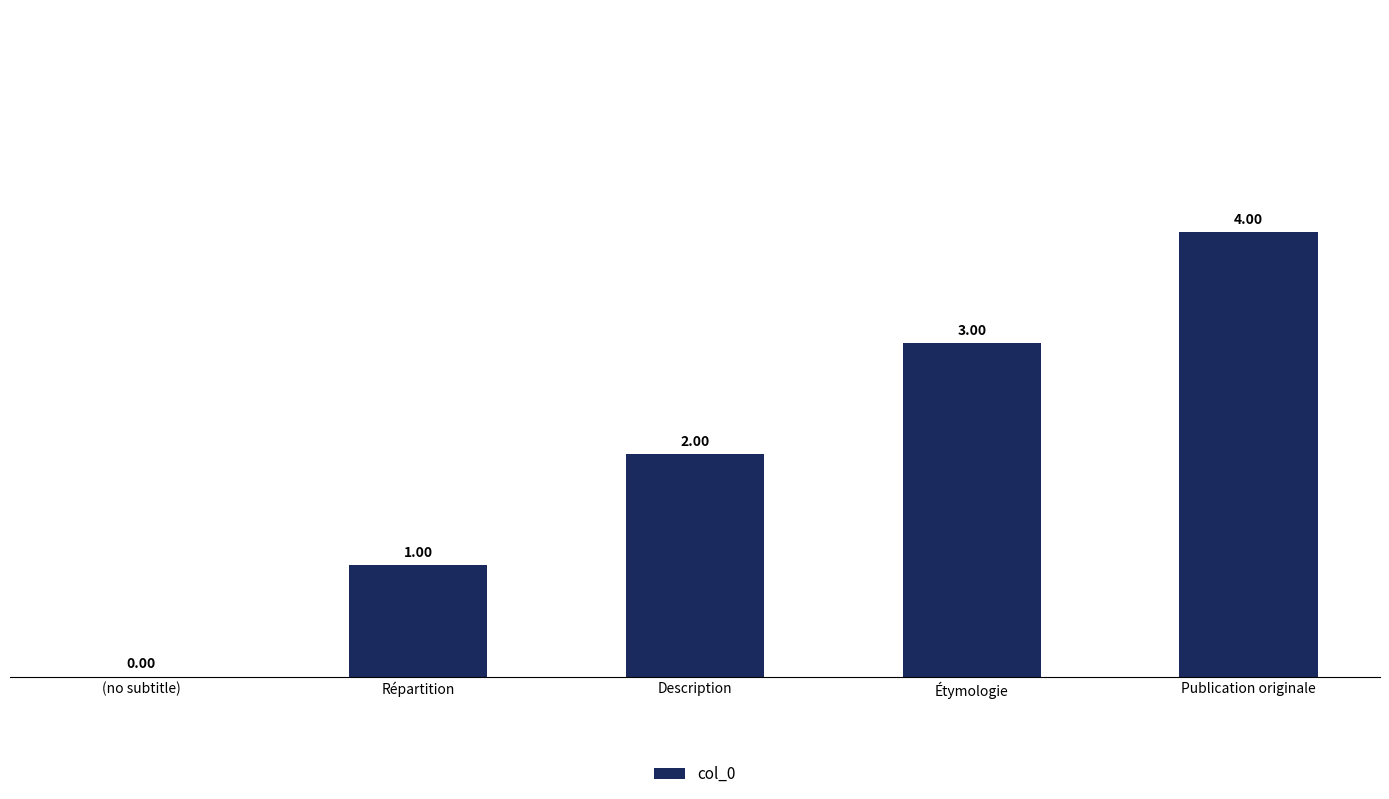

Reading right to left, extract all data points from this chart.

4	3	2	1	0